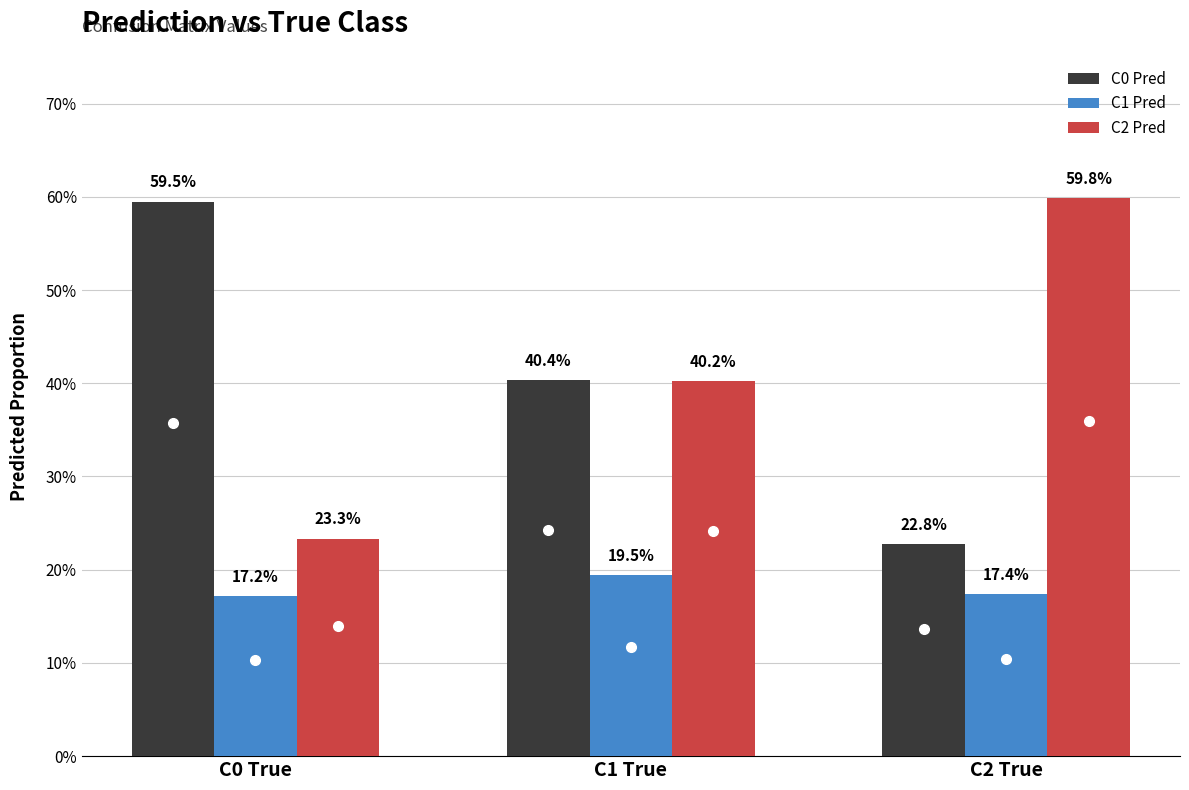

Does the chart contain any negative values?

No